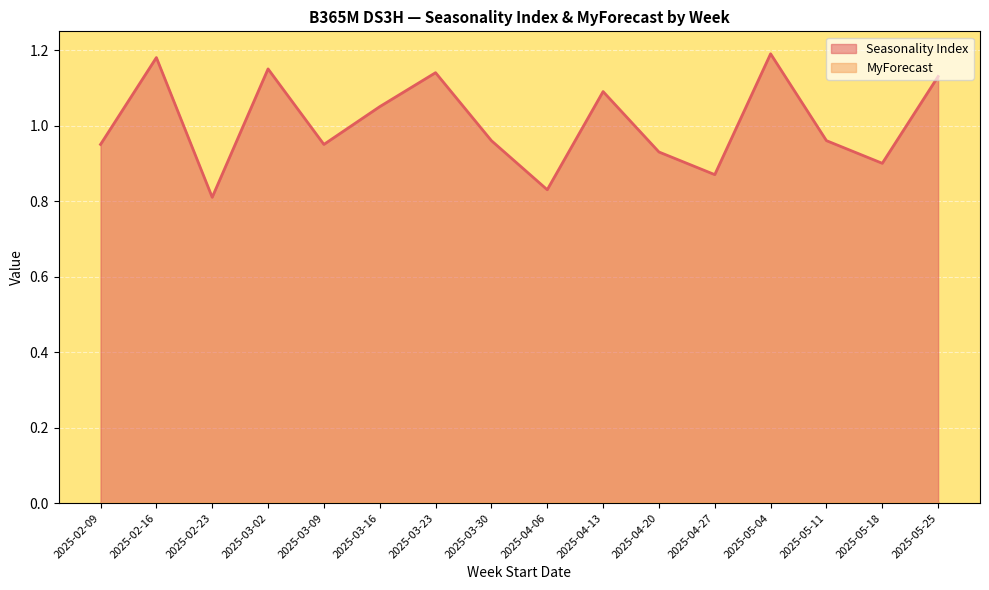

What is the change in value from 2025-04-13 to 2025-05-18?

-0.2